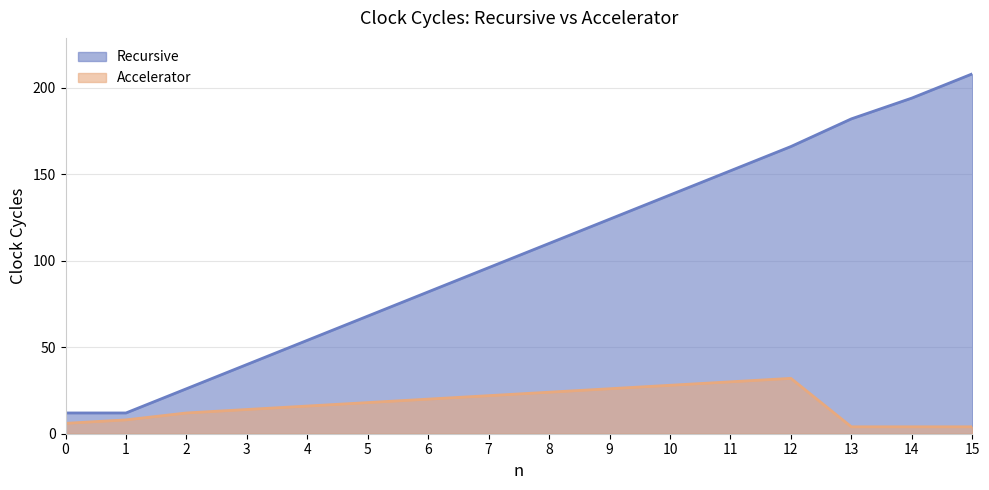

Which series has the widest spread of values?

Recursive